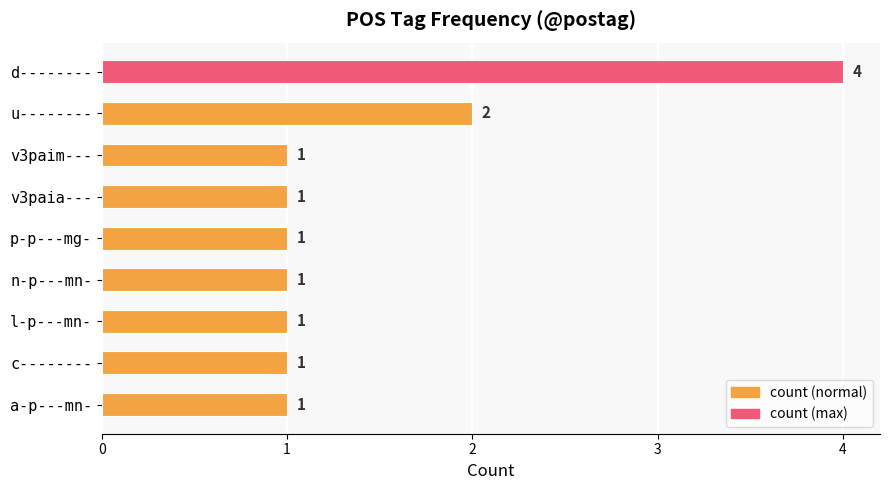

Count the number of values greater than 1.

2